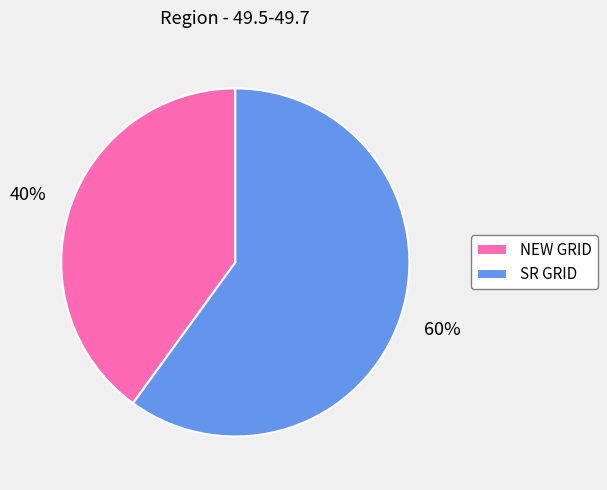

To the nearest percent, what is the difference between the SR GRID and NEW GRID slice percentages?

20%